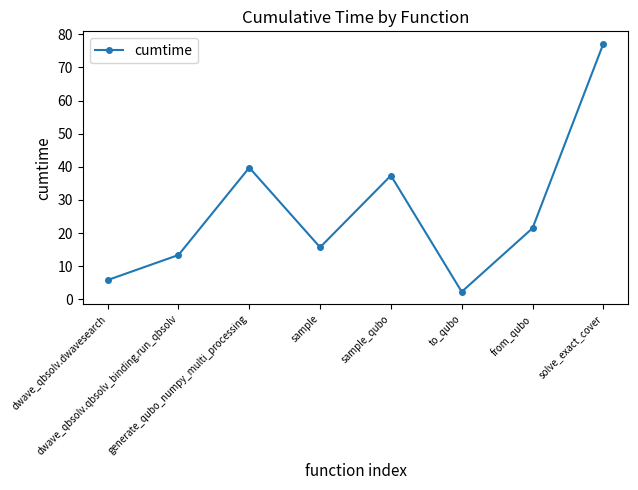

What position from the left is sample?

4